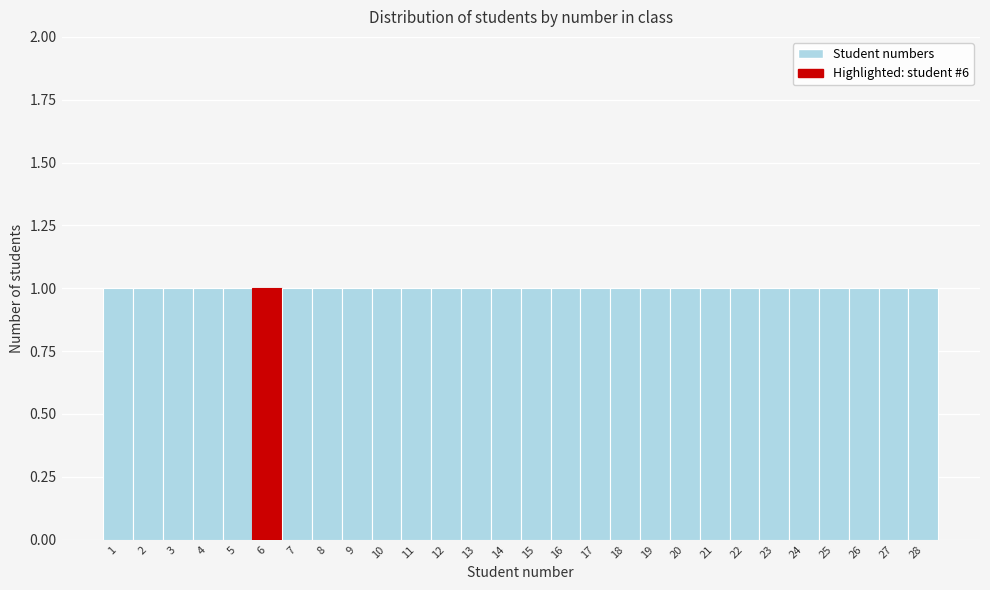

Reading left to right, list every bar in this chart as the range it spans on the x-axis followed by its height. The values are not printed on the chart, so give them approximately, as read against the axis.

0.5 to 1.5: 1
1.5 to 2.5: 1
2.5 to 3.5: 1
3.5 to 4.5: 1
4.5 to 5.5: 1
5.5 to 6.5: 1
6.5 to 7.5: 1
7.5 to 8.5: 1
8.5 to 9.5: 1
9.5 to 10.5: 1
10.5 to 11.5: 1
11.5 to 12.5: 1
12.5 to 13.5: 1
13.5 to 14.5: 1
14.5 to 15.5: 1
15.5 to 16.5: 1
16.5 to 17.5: 1
17.5 to 18.5: 1
18.5 to 19.5: 1
19.5 to 20.5: 1
20.5 to 21.5: 1
21.5 to 22.5: 1
22.5 to 23.5: 1
23.5 to 24.5: 1
24.5 to 25.5: 1
25.5 to 26.5: 1
26.5 to 27.5: 1
27.5 to 28.5: 1